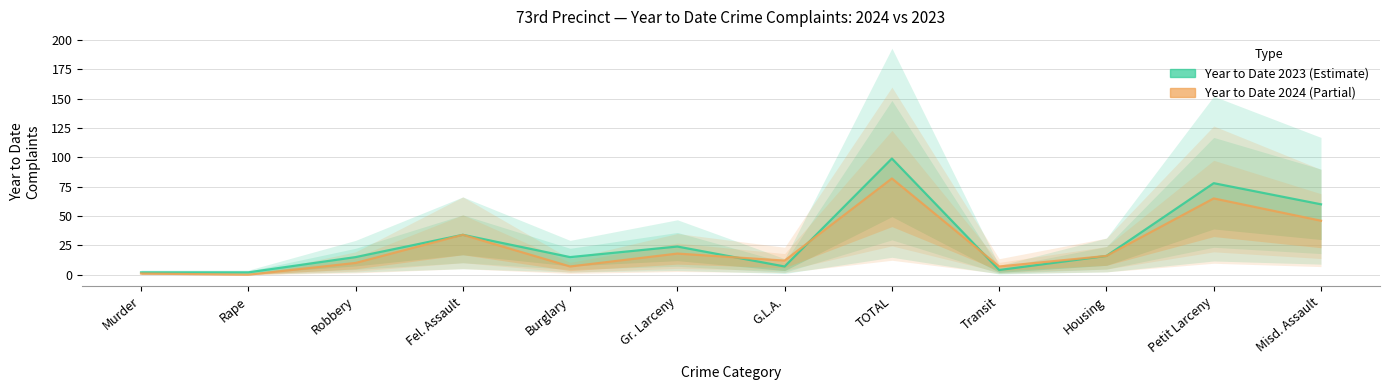

What position from the right is TOTAL?

5